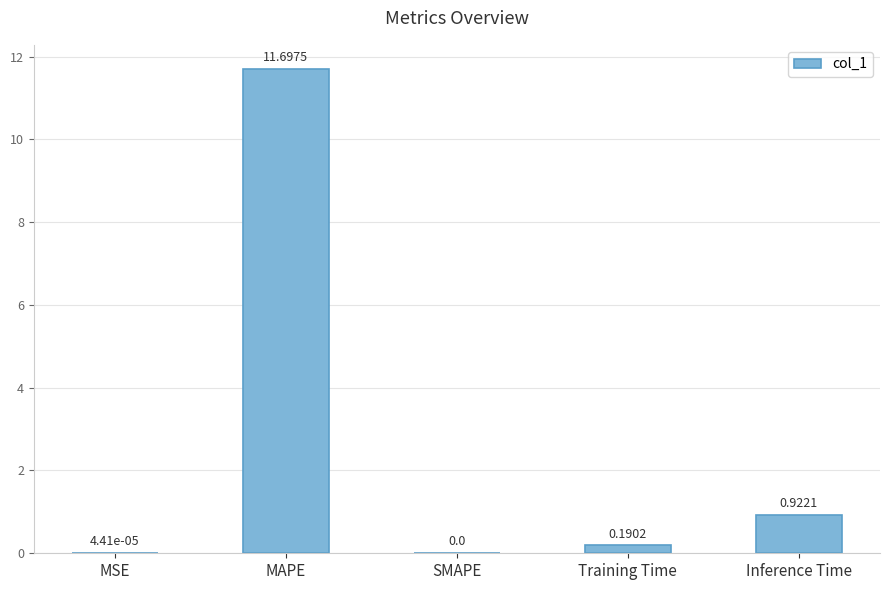

Where is the data nearest to the value 5?

Inference Time